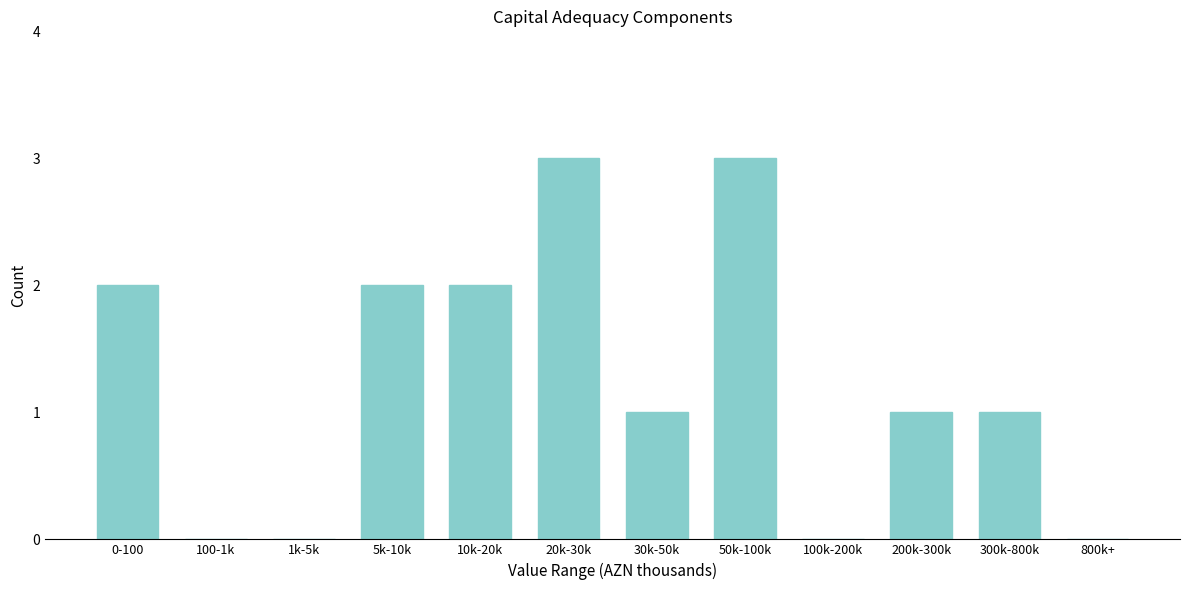

Reading left to right, what are all the values shown in this chart?

0-100=2	100-1k=0	1k-5k=0	5k-10k=2	10k-20k=2	20k-30k=3	30k-50k=1	50k-100k=3	100k-200k=0	200k-300k=1	300k-800k=1	800k+=0